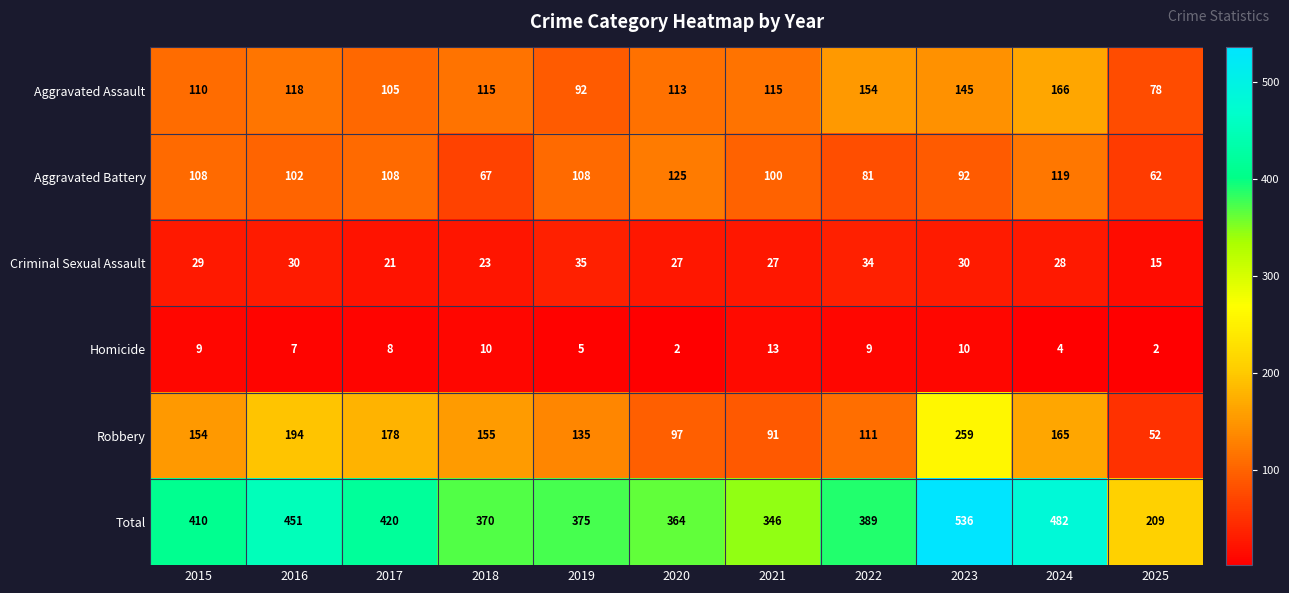

At 2016, list the series in order from smallest to largest.

Homicide, Criminal Sexual Assault, Aggravated Battery, Aggravated Assault, Robbery, Total